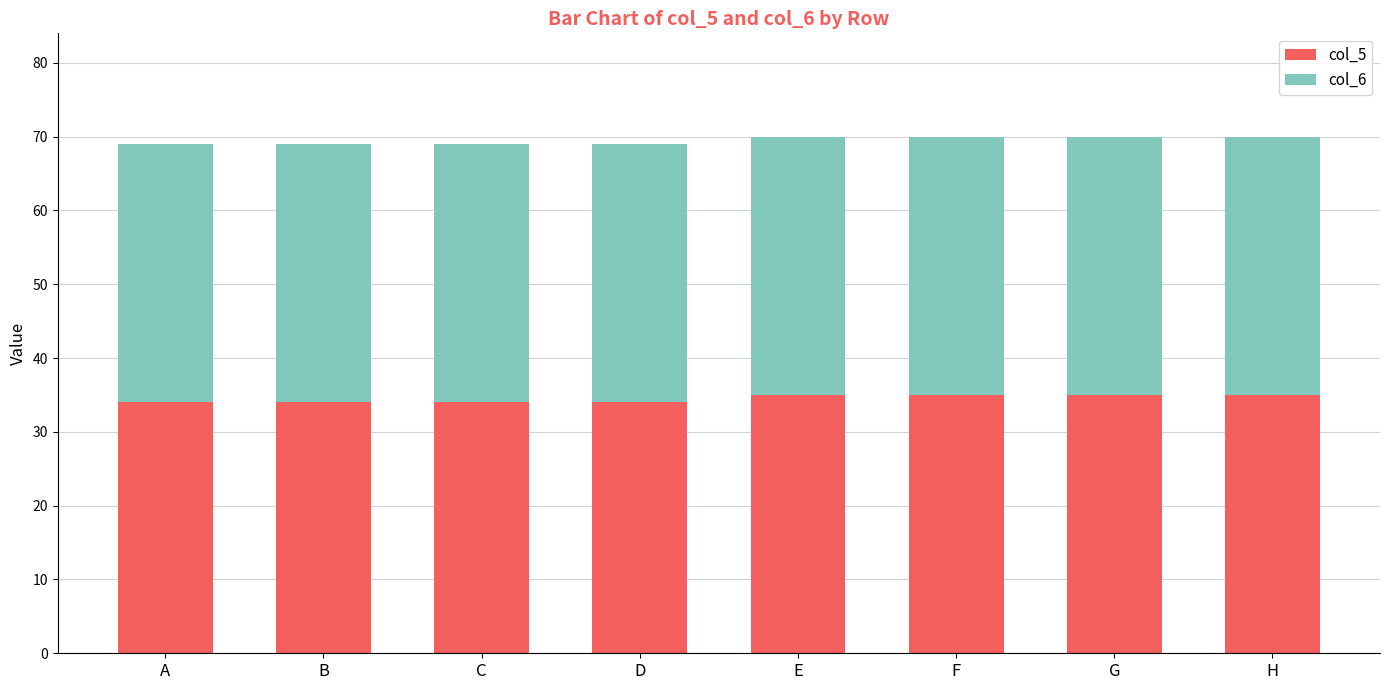

What is the total value across all series at C?

69